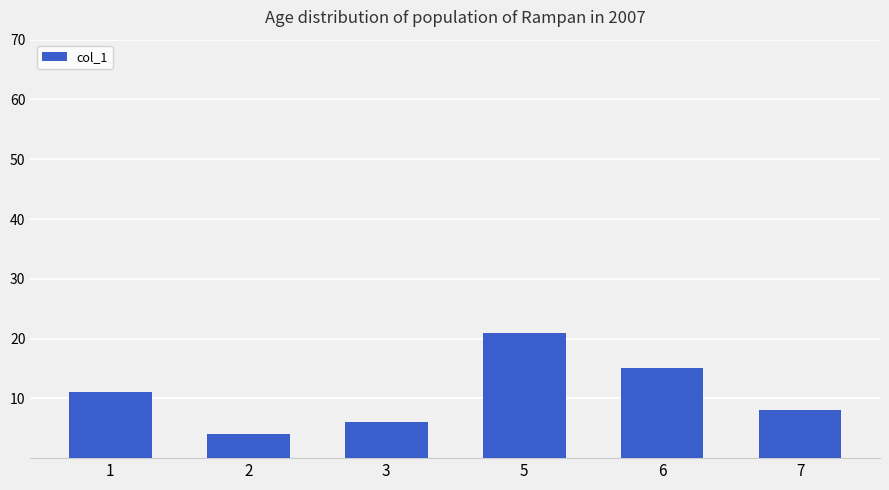

What is the difference between the values at 7 and 5?

13